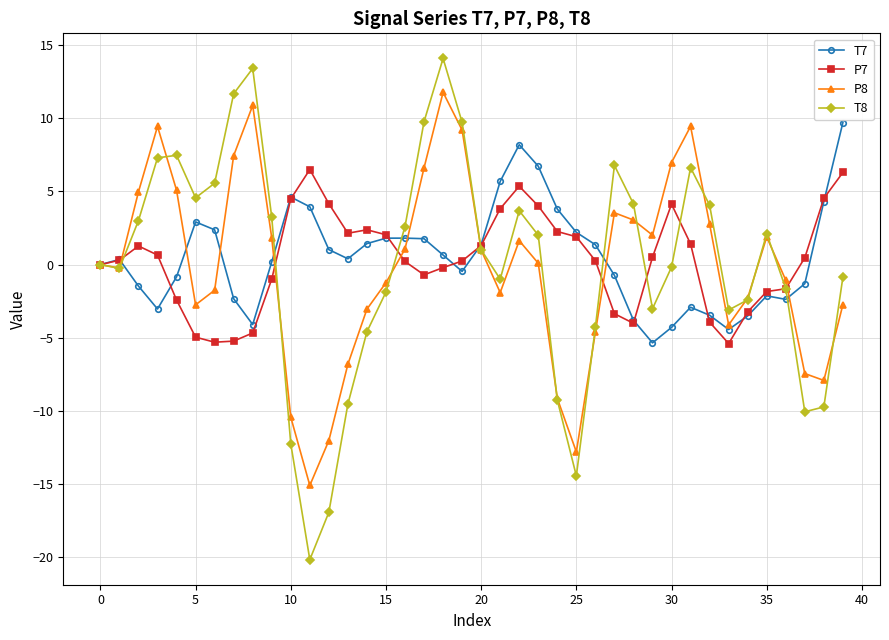

What is the smallest value displayed?

-20.2